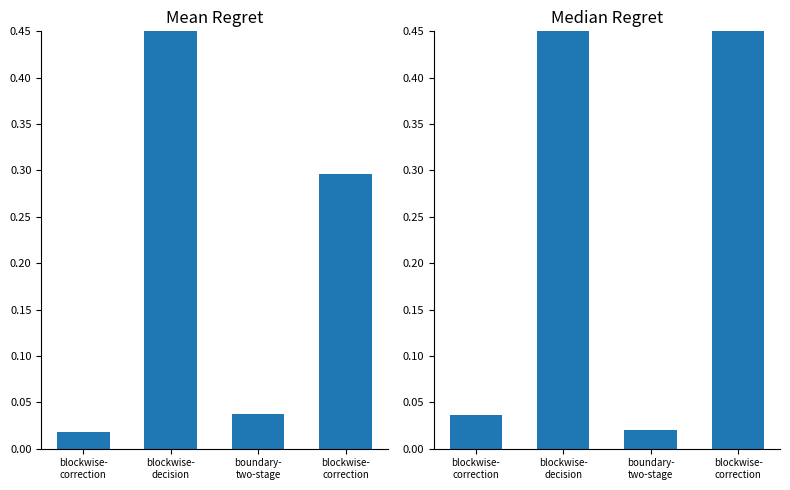

The value of Mean Regret at boundary-
two-stage is 0.0. True or false?

False